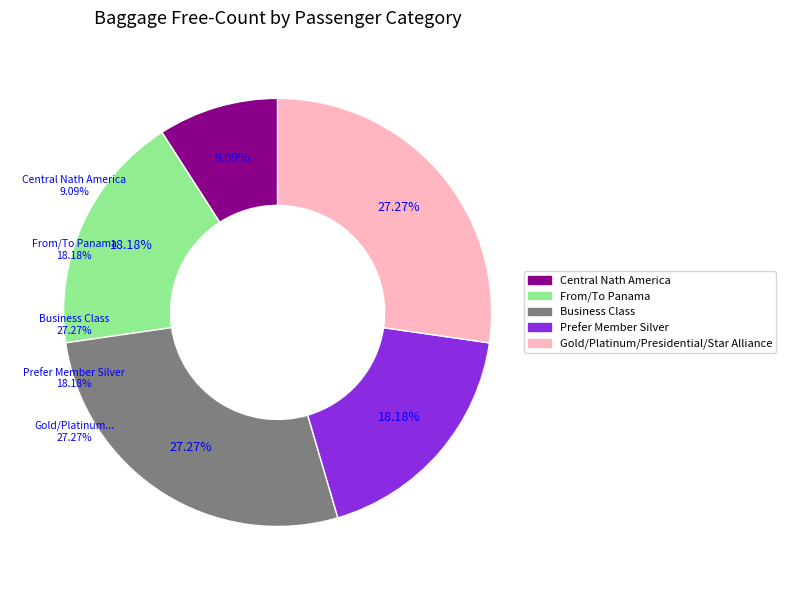

Which has a higher value, Prefer Member Silver or Business Class?

Business Class